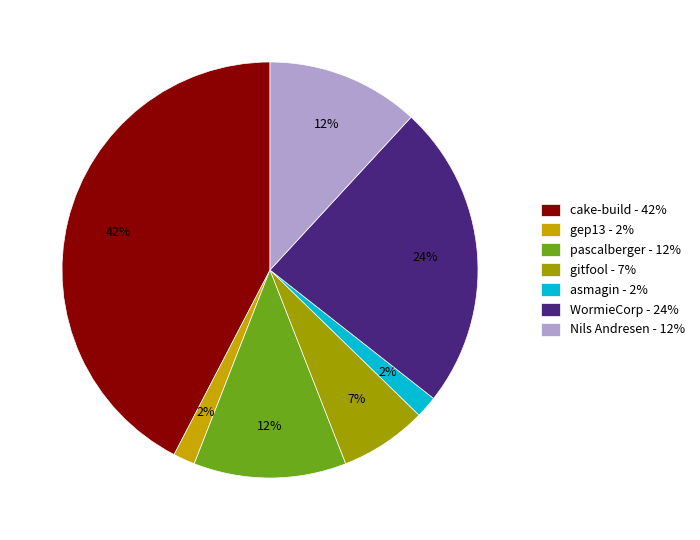

Is the sum of gep13 - 2% and Nils Andresen - 12% greater than half?

No